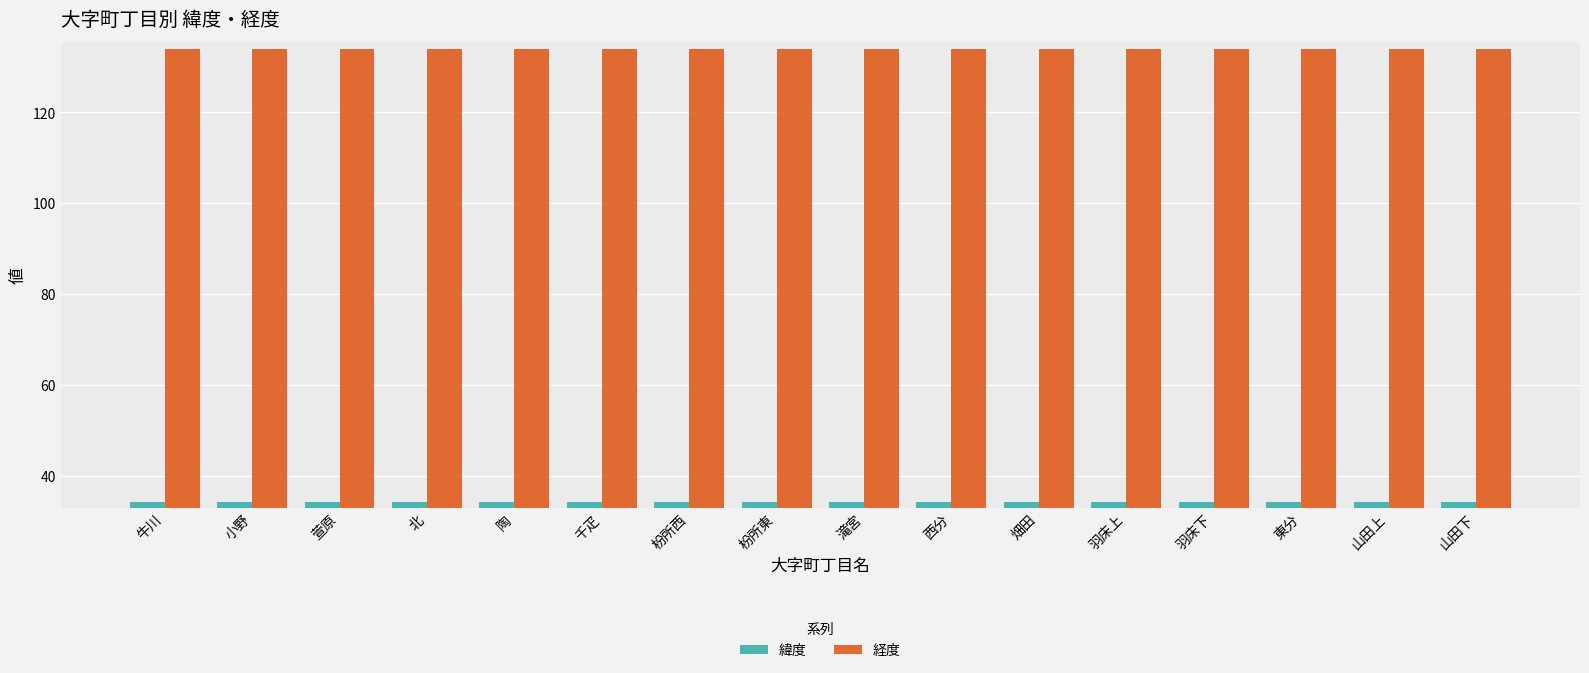

Which series has the largest total across all categories?

経度